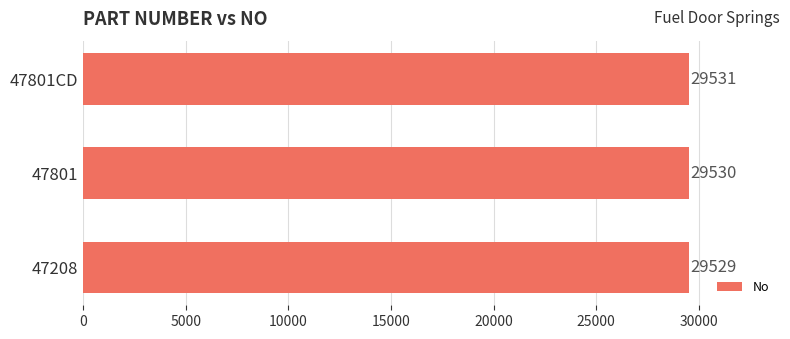

True or false: the data shows 15341 at 47801.

False